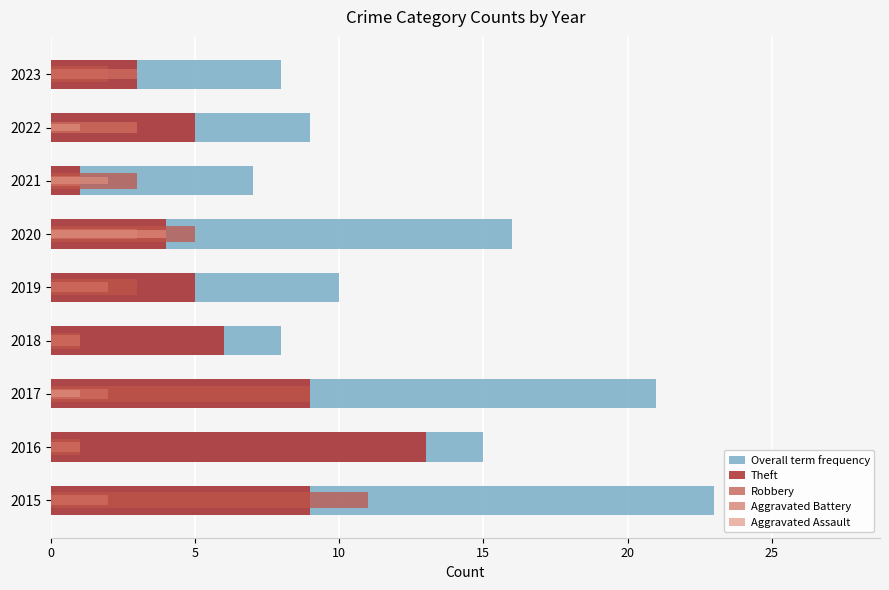

What is the difference between the second highest and minimum values in the Theft series?

8